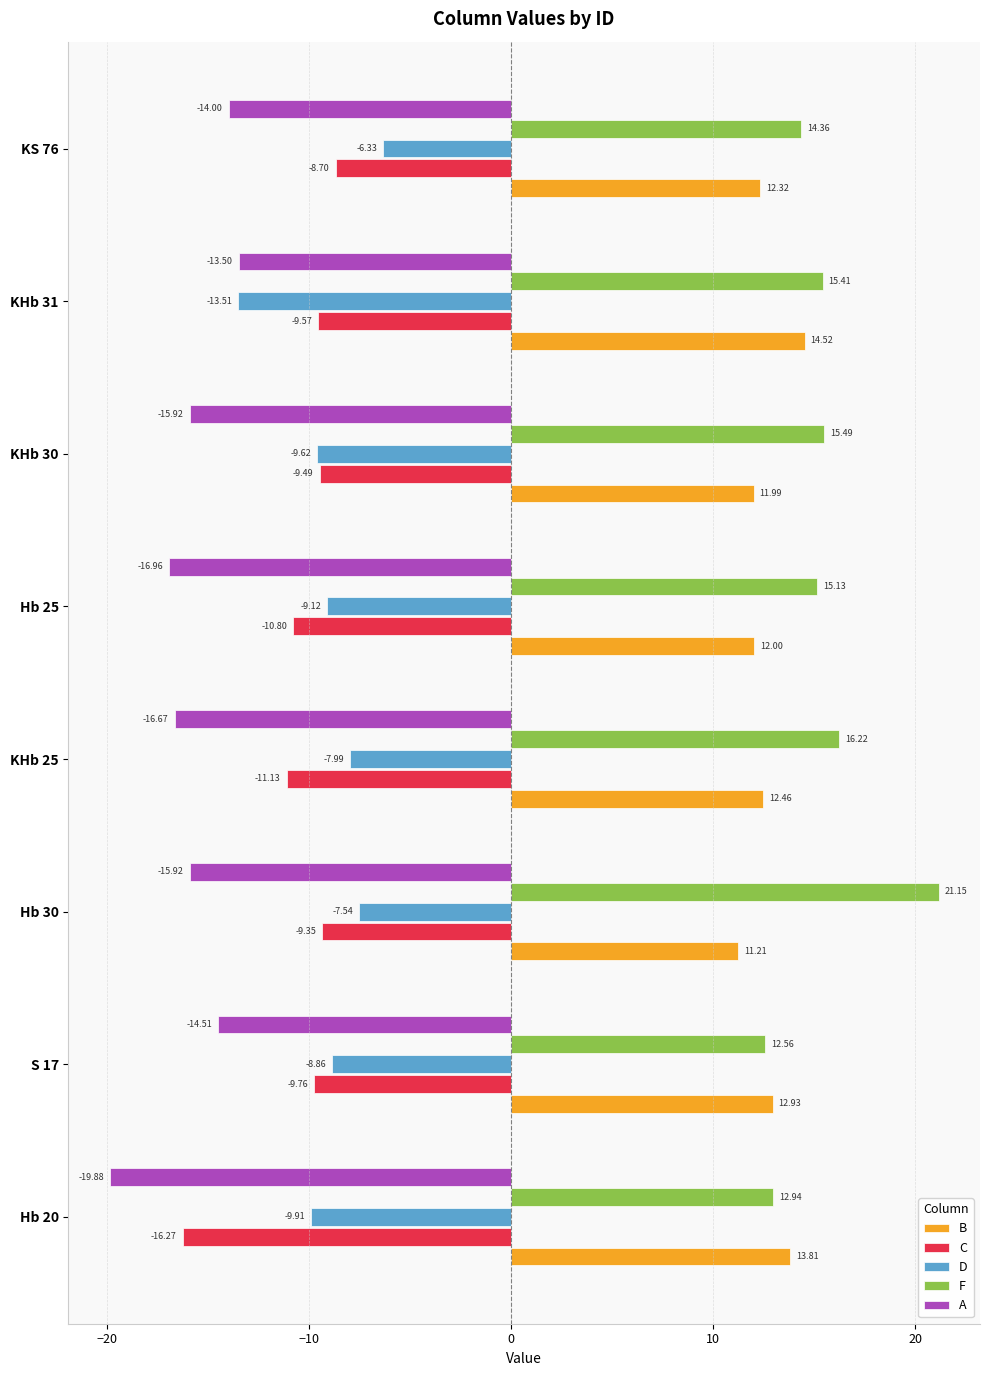

What is the sum of all B values?

101.2